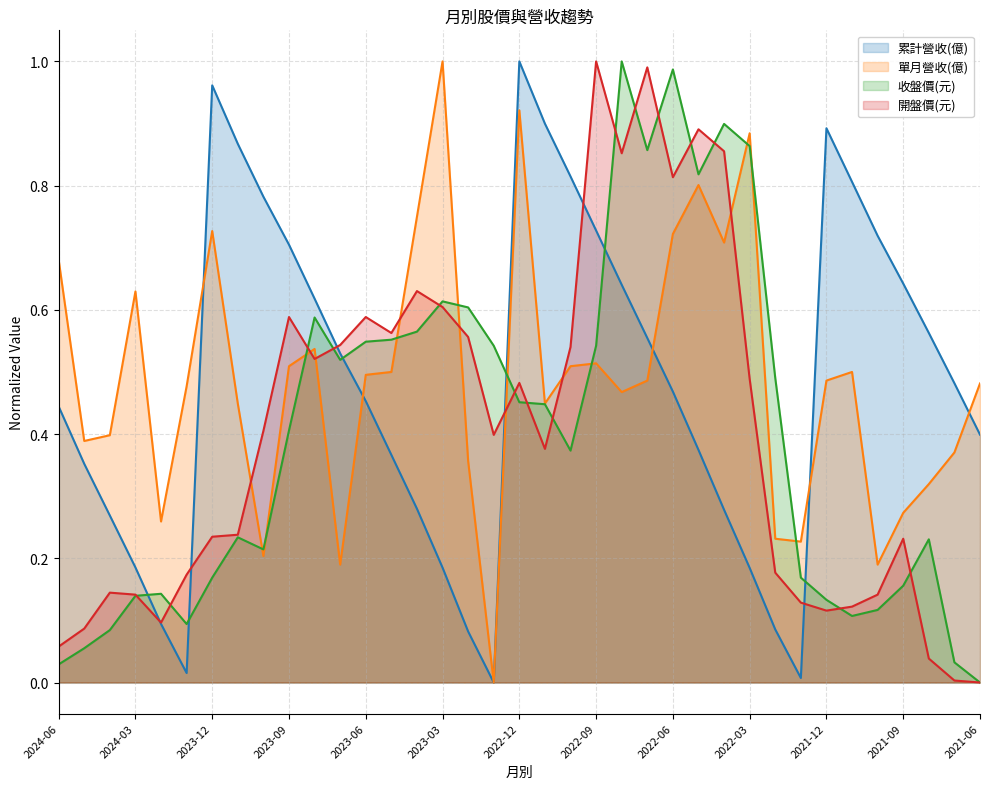

Rank the series by their maximum value, from lowest to highest.

累計營收(億), 單月營收(億), 收盤價(元), 開盤價(元)